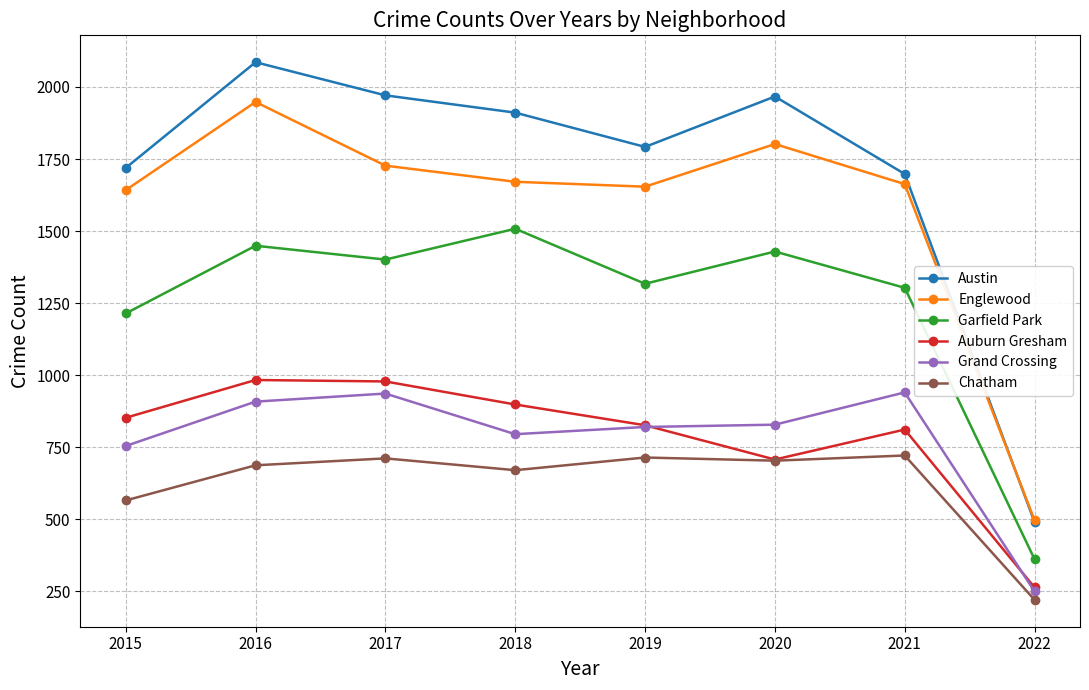

What is the difference between the highest and lowest values at 2015?

1154